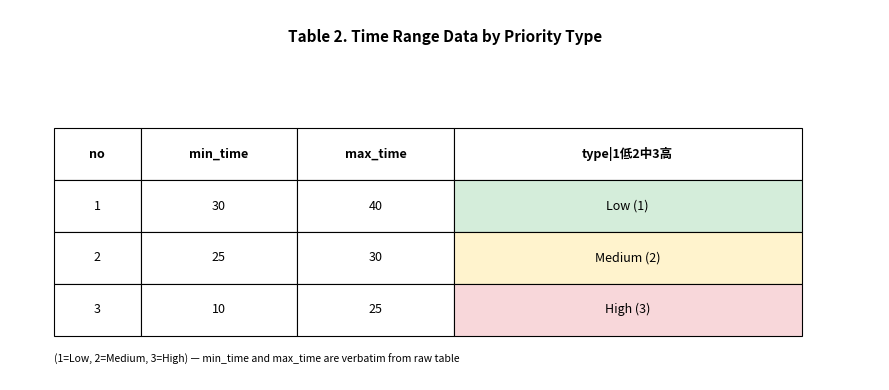

What is the difference between the maximum and minimum values in the 1 series?

20